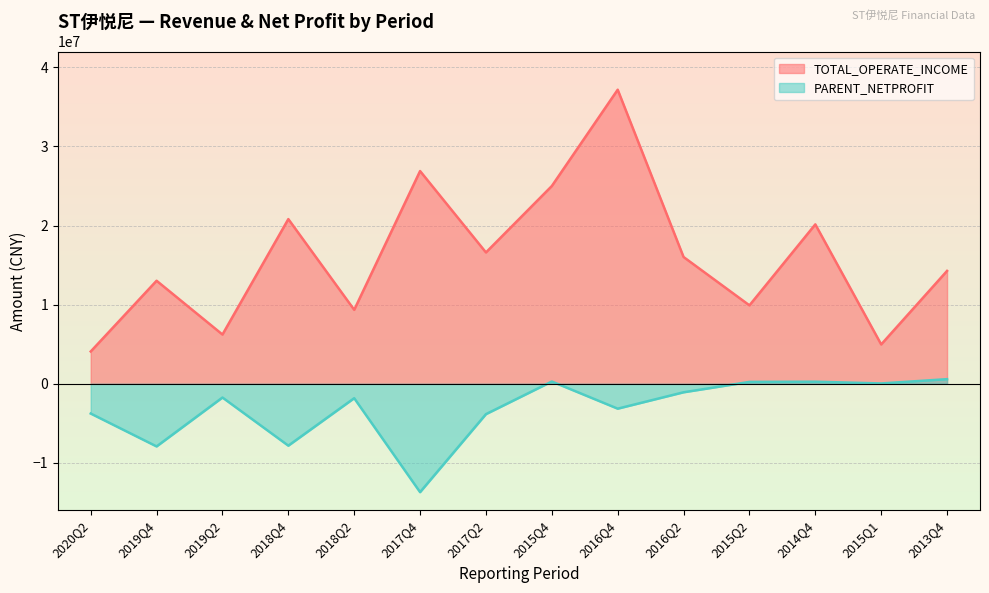

What is the average value of the TOTAL_OPERATE_INCOME series?

16034852.5